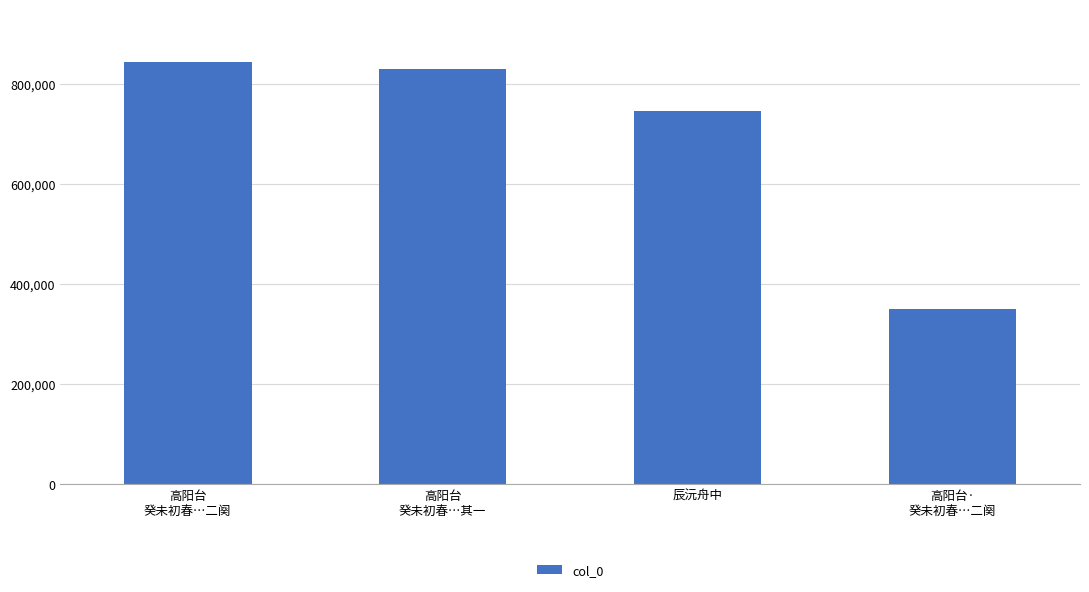

Is it true that the value at 辰沅舟中 is 747042?

True